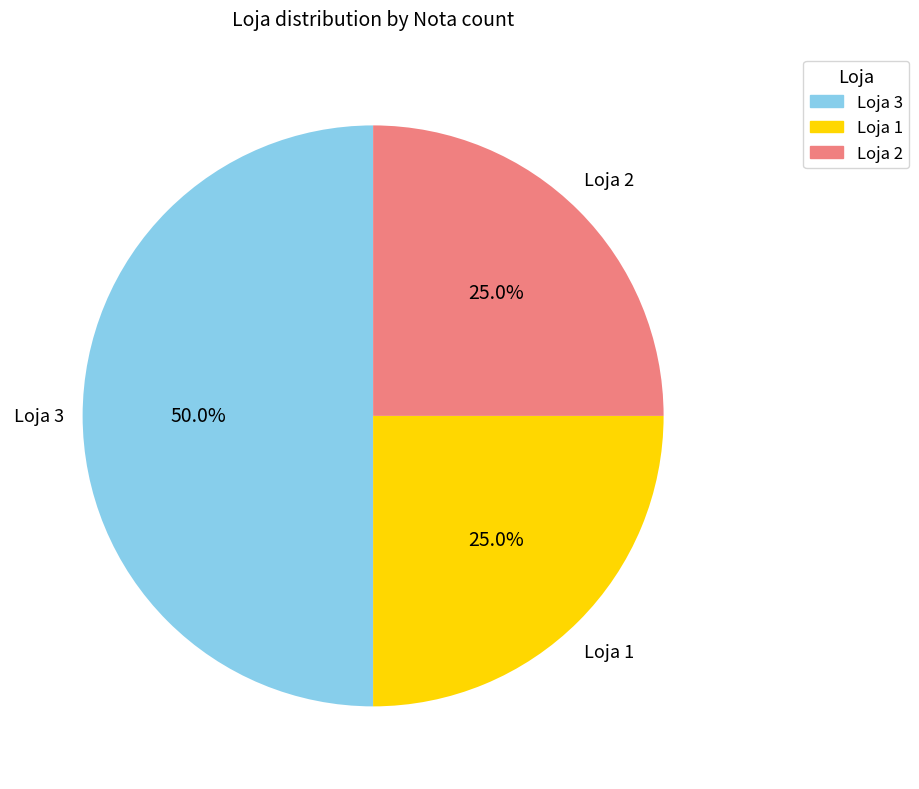

Which category has the biggest portion of the pie?

Loja 3